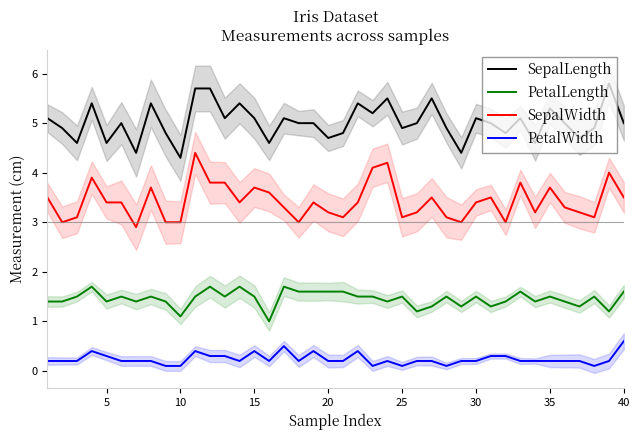

Is it true that PetalLength equals 2.3 at 5?

False